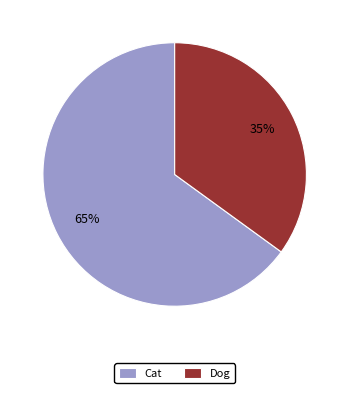

The Cat slice represents 65% of the pie. True or false?

True